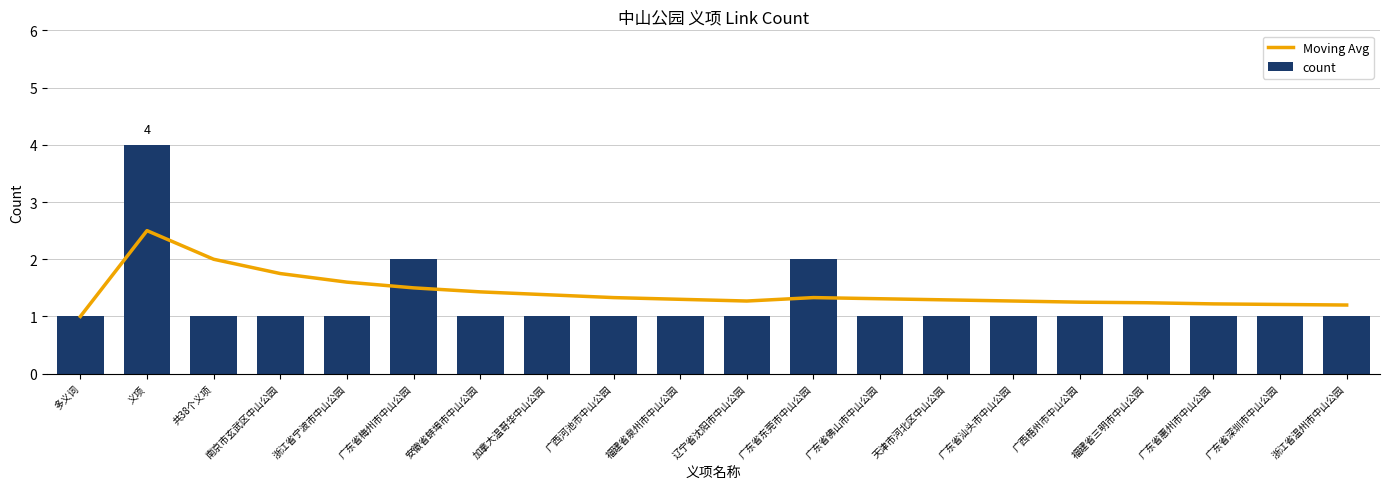

Reading right to left, transcribe all the data shown in this chart.

Moving Avg: 浙江省温州市中山公园=1.2	广东省深圳市中山公园=1.2	广东省惠州市中山公园=1.2	福建省三明市中山公园=1.2	广西梧州市中山公园=1.2	广东省汕头市中山公园=1.3	天津市河北区中山公园=1.3	广东省佛山市中山公园=1.3	广东省东莞市中山公园=1.3	辽宁省沈阳市中山公园=1.3	福建省泉州市中山公园=1.3	广西河池市中山公园=1.3	加拿大温哥华中山公园=1.4	安徽省蚌埠市中山公园=1.4	广东省梅州市中山公园=1.5	浙江省宁波市中山公园=1.6	南京市玄武区中山公园=1.8	共38个义项=2.0	义项=2.5	多义词=1.0
count: 浙江省温州市中山公园=1.0	广东省深圳市中山公园=1.0	广东省惠州市中山公园=1.0	福建省三明市中山公园=1.0	广西梧州市中山公园=1.0	广东省汕头市中山公园=1.0	天津市河北区中山公园=1.0	广东省佛山市中山公园=1.0	广东省东莞市中山公园=2.0	辽宁省沈阳市中山公园=1.0	福建省泉州市中山公园=1.0	广西河池市中山公园=1.0	加拿大温哥华中山公园=1.0	安徽省蚌埠市中山公园=1.0	广东省梅州市中山公园=2.0	浙江省宁波市中山公园=1.0	南京市玄武区中山公园=1.0	共38个义项=1.0	义项=4.0	多义词=1.0